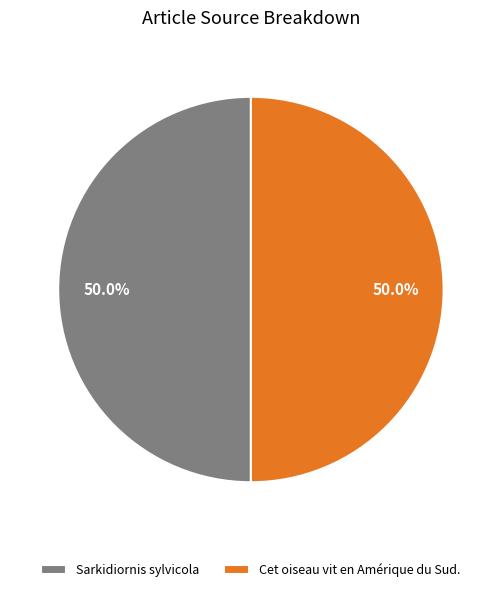

What percentage do Cet oiseau vit en Amérique du Sud. and Sarkidiornis sylvicola together represent?

100.0%